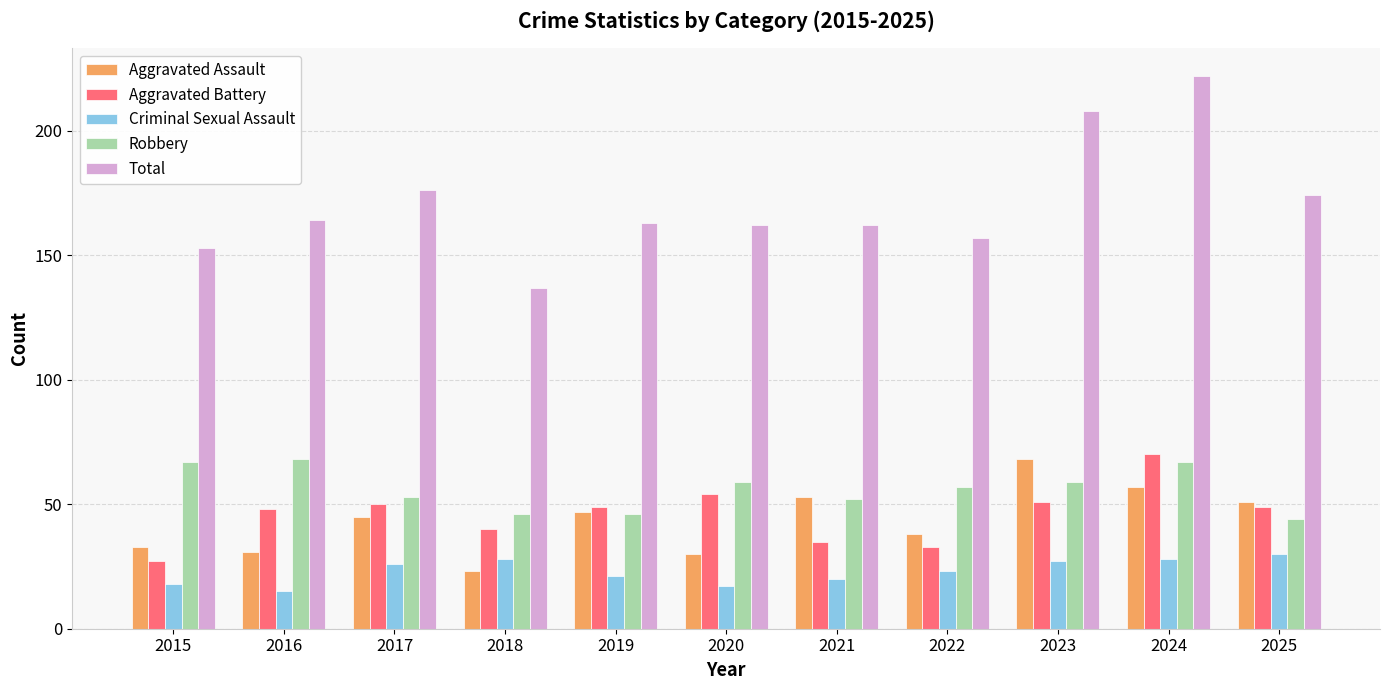

The value of Aggravated Battery at 2025 is 67. True or false?

False